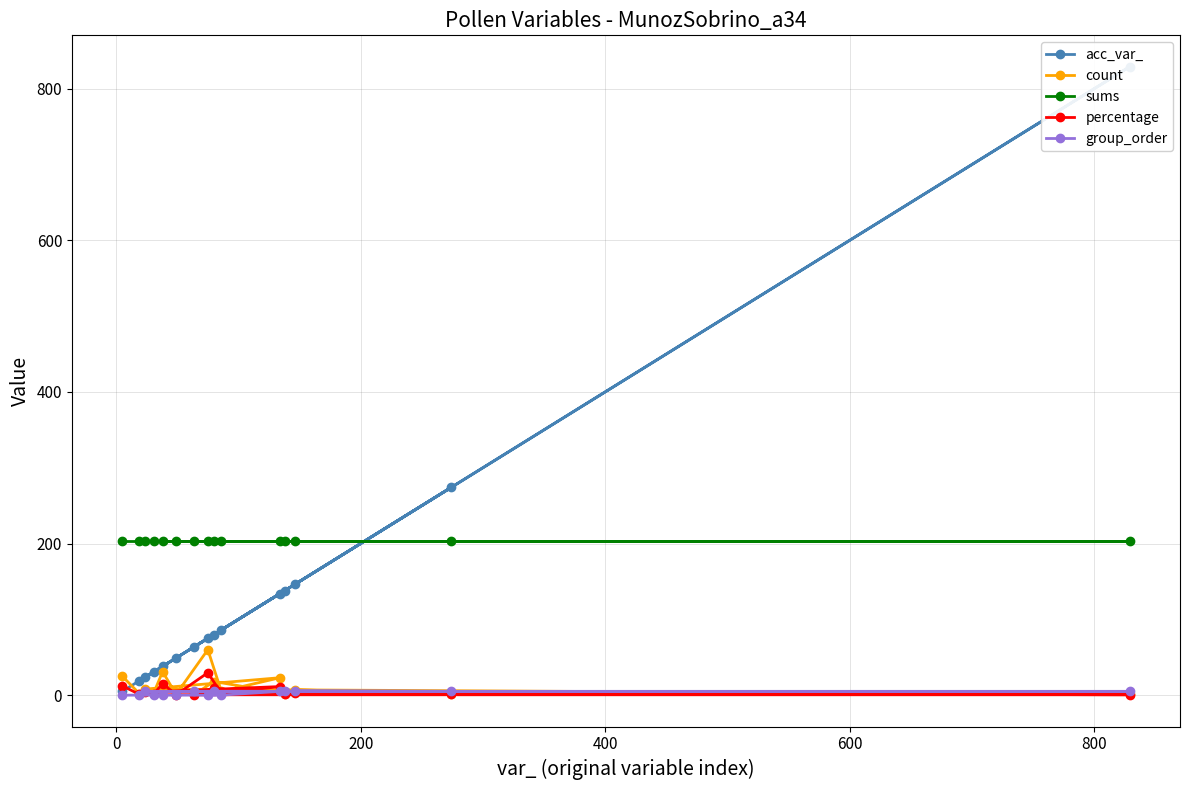

What is the highest value of the sums series?

203.0